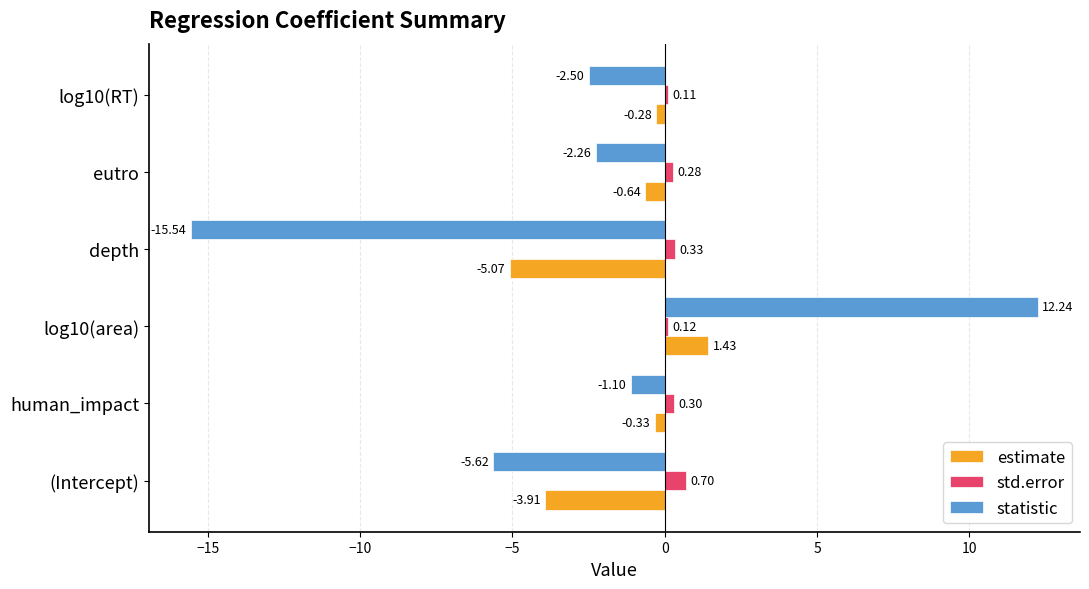

At which category is the sum across all series the highest?

log10(area)